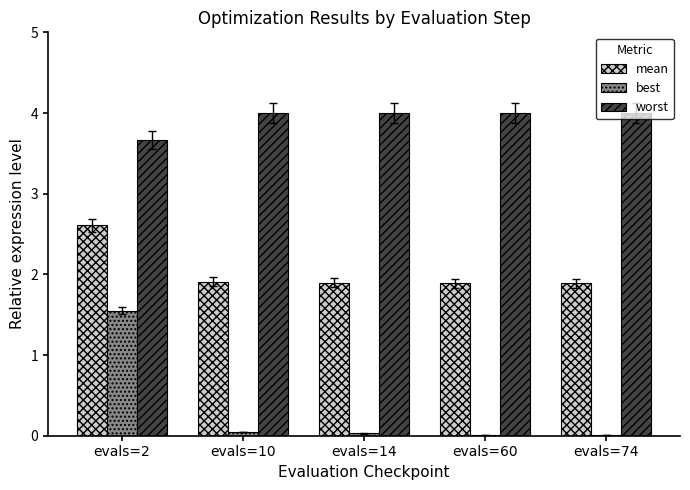

What is the greatest value displayed?

4.0